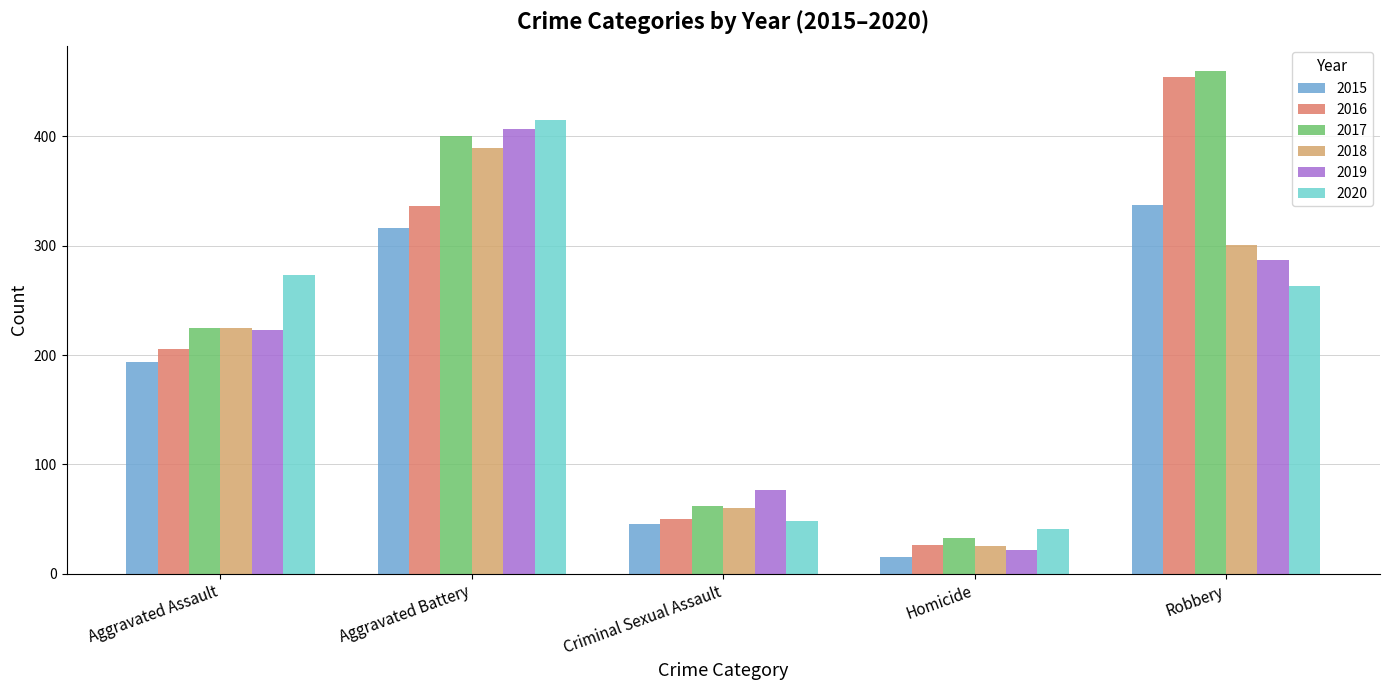

Is it true that 2015 equals 46 at Criminal Sexual Assault?

True